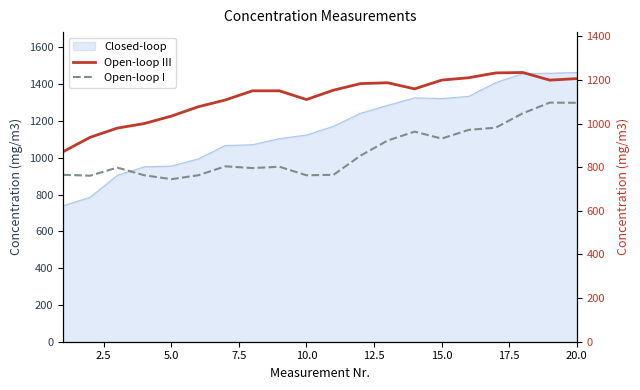

In Open-loop I, how many points are lower than both neighbors (excluding endpoints)?

5